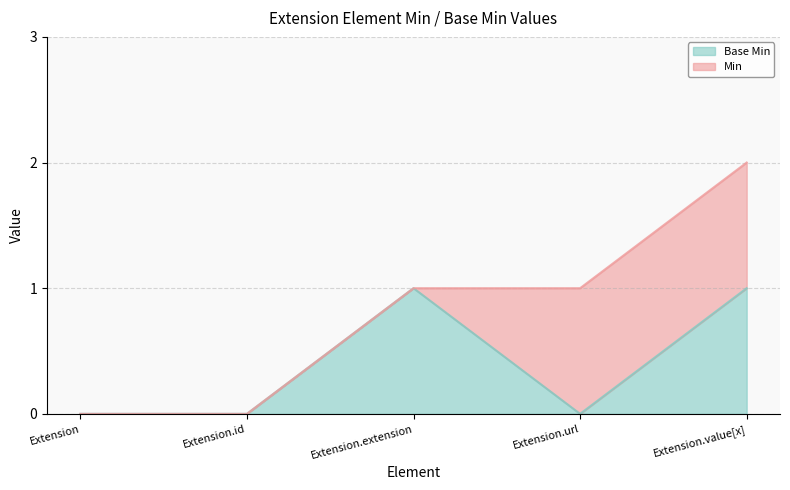

Does the chart have visible grid lines?

Yes